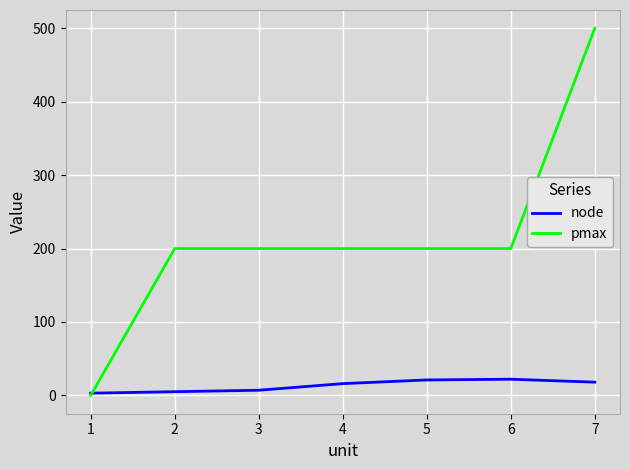

Rank the series by their average value, from highest to lowest.

pmax, node